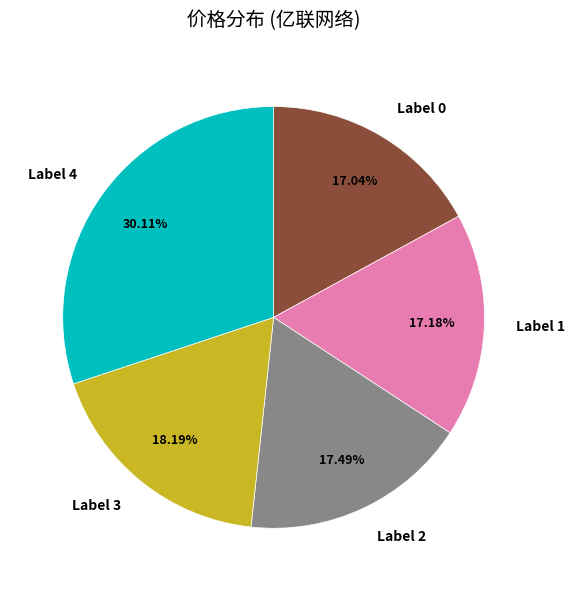

Combined, do Label 2 and Label 0 account for over 50%?

No